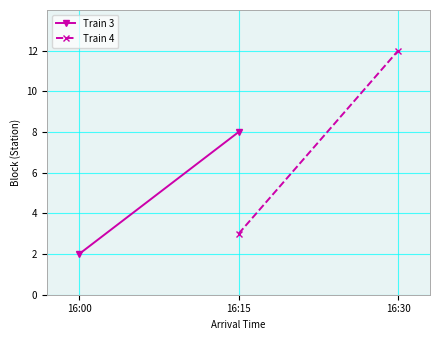

Which series has the largest total across all categories?

Train 4